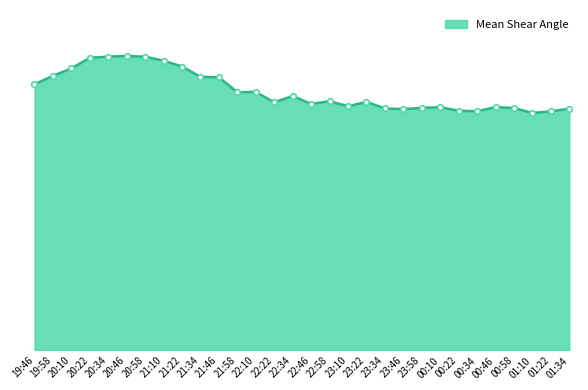

What is the label of the 29th point from the right?

19:58